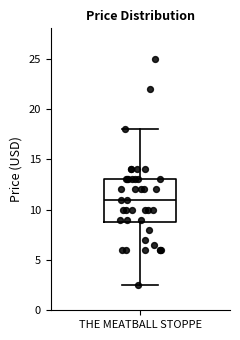

Read this box plot against the y-axis: the position of the median line, the range covered by the box, and the ends of both whiskers. The values are not printed on the chart, so give them approximately, as read against the axis.

median 11.0, box 9.0 to 13.0, whiskers 2.5 to 18.0